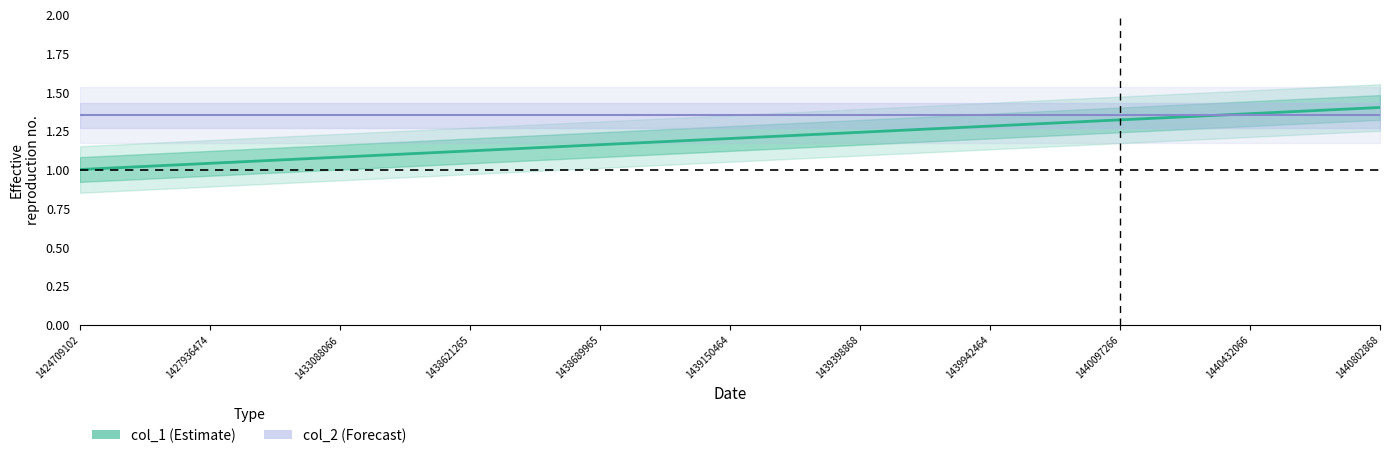

Count the number of data series in this chart.

2